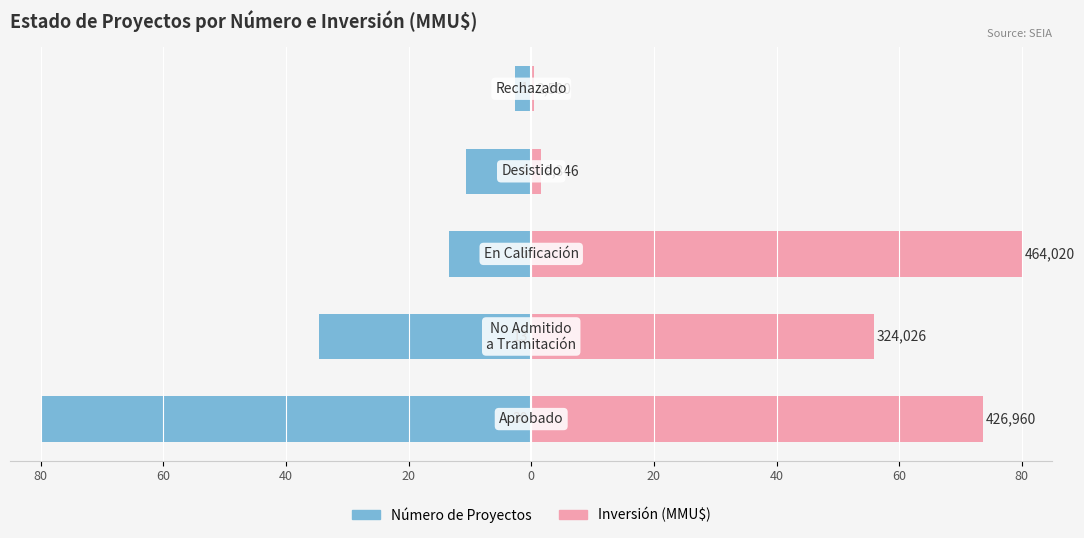

Between 40 and 0, which series saw the biggest shift?

Inversión (MMU$)